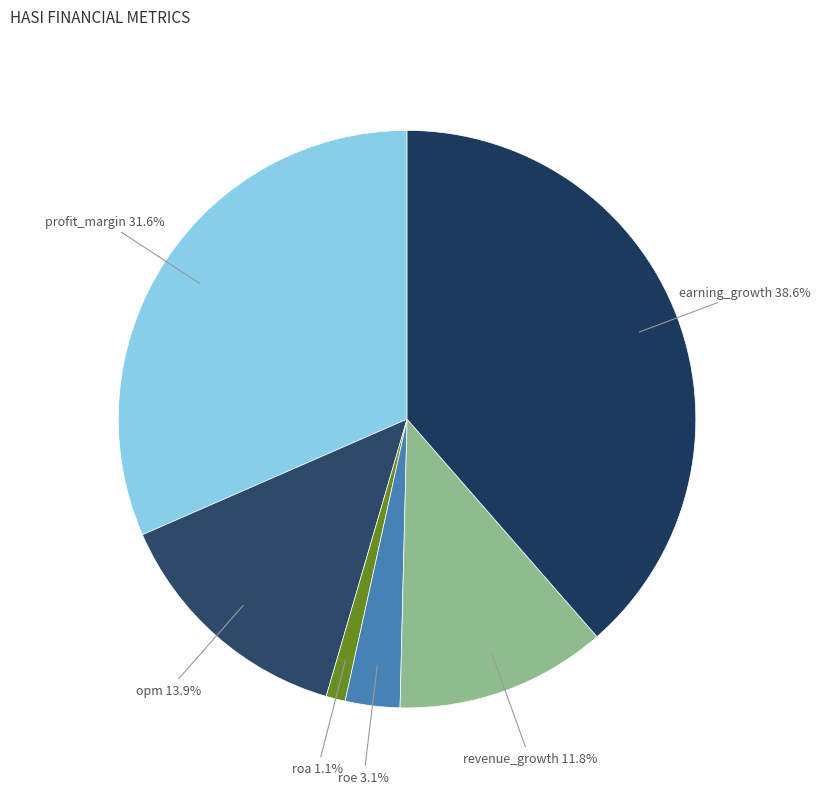

Is it true that revenue_growth is 12% of the pie?

True